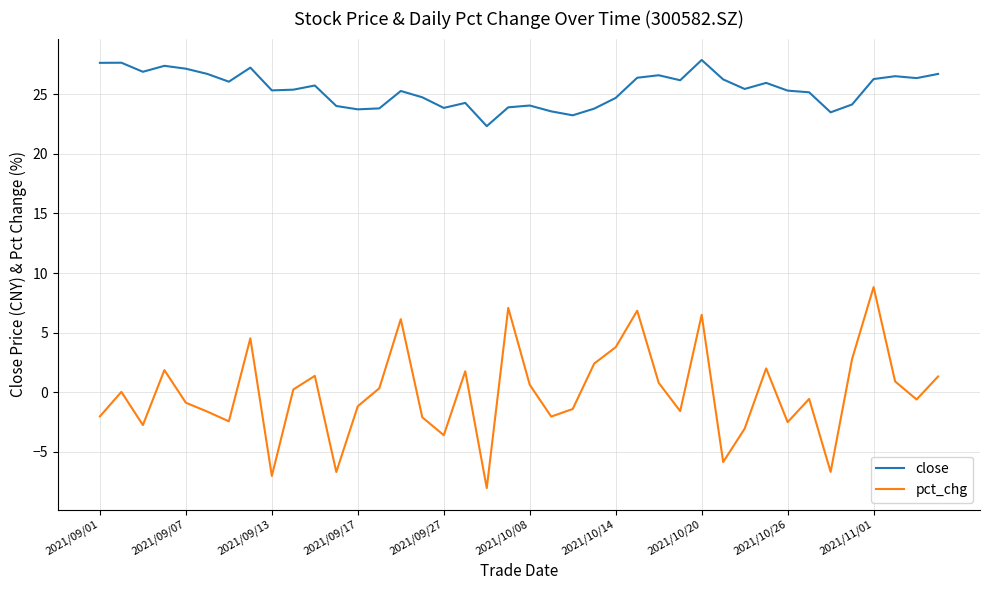

Does the chart display data point markers on the line(s)?

No